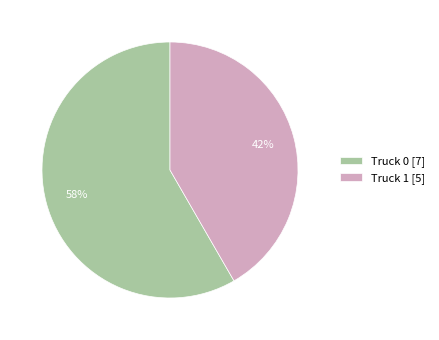

Which slice is the smallest?

Truck 1